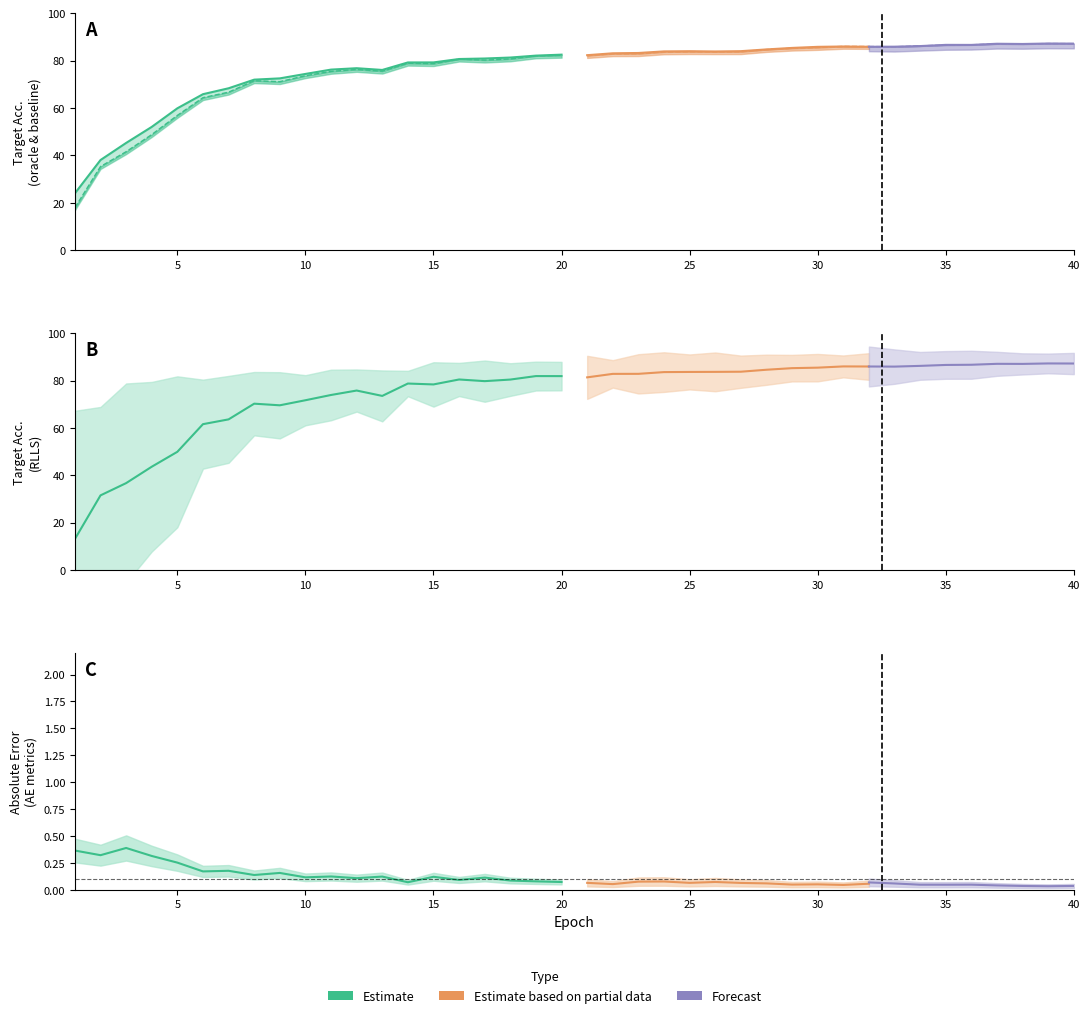

At which category is the sum across all series the highest?

39